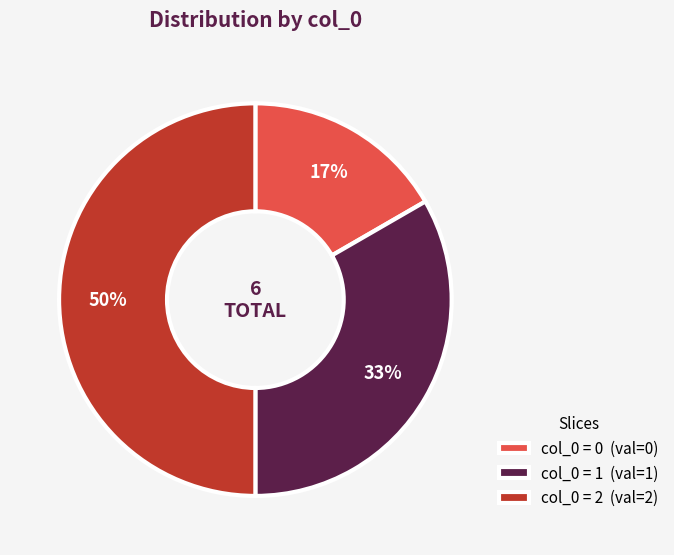

Between col_0 = 0 (val=0) and col_0 = 1 (val=1), which is larger?

col_0 = 1 (val=1)